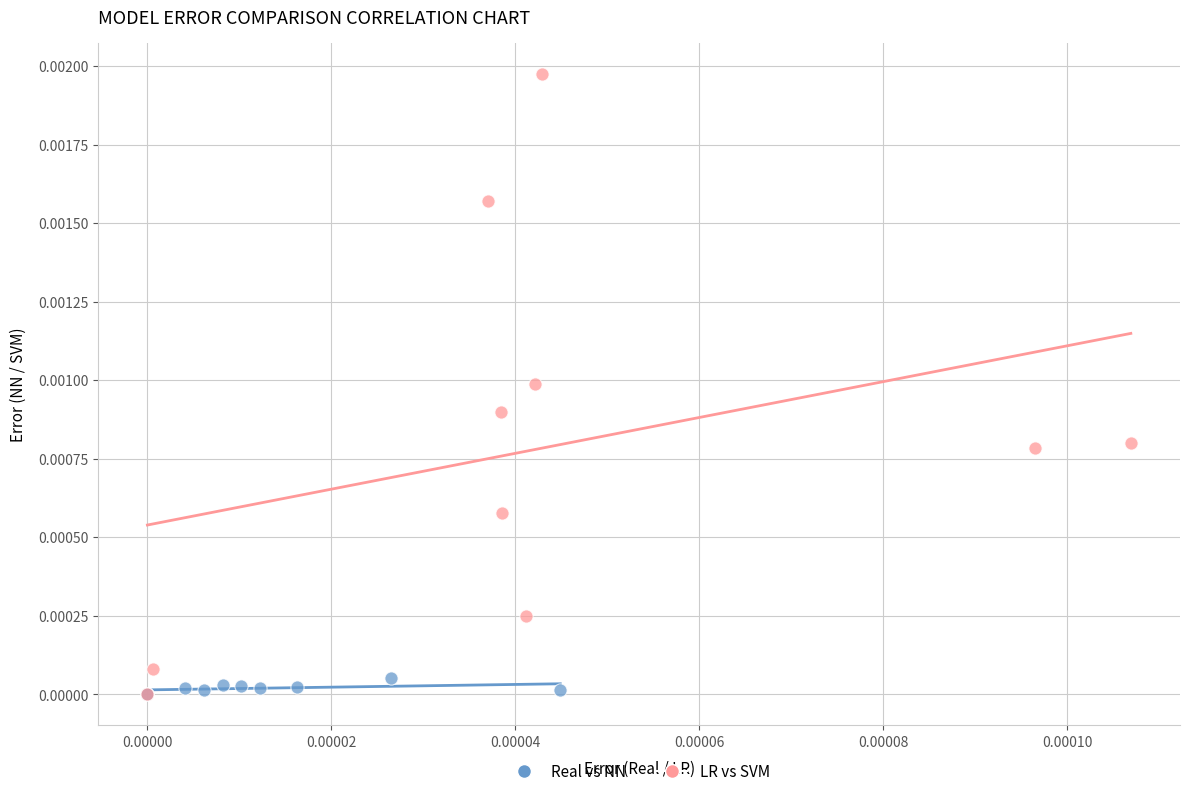

Which series has the largest Y range (max minus min)?

LR vs SVM